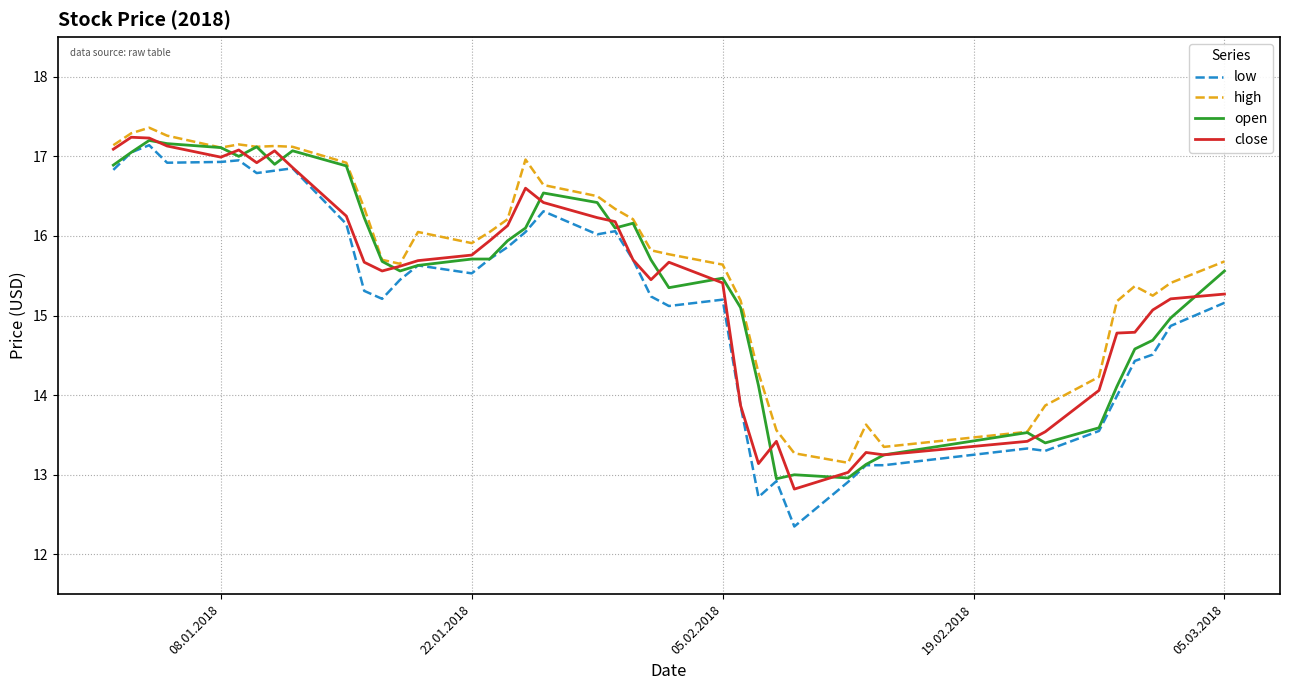

Which series has the largest total across all categories?

high